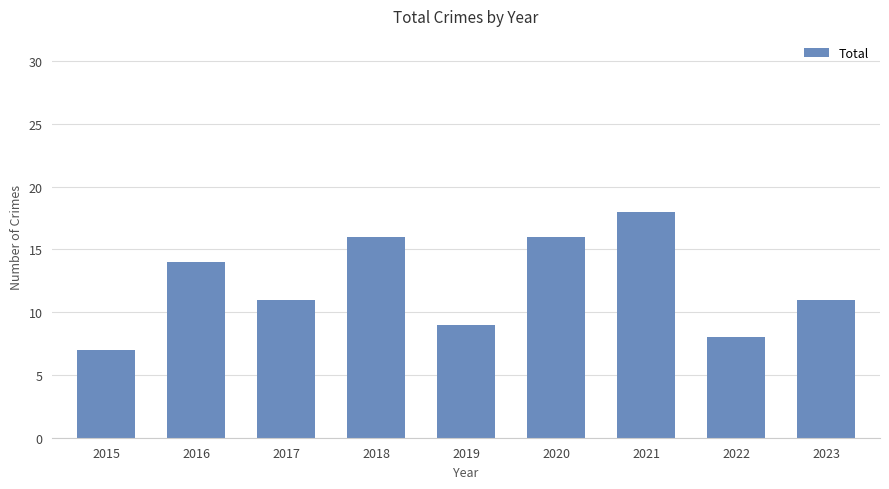

What is the value of the 1st bar from the left?

7